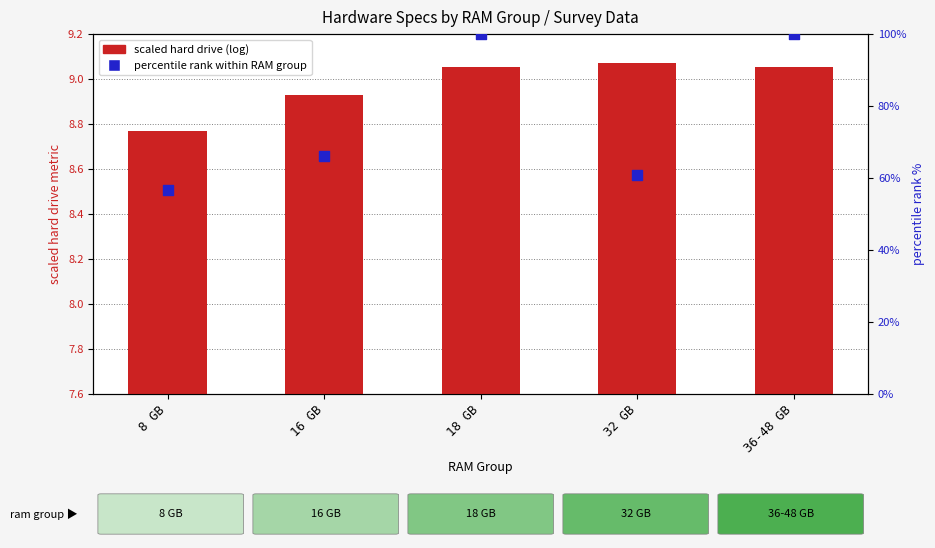

What is the total value across all series at 16 GB?

75.0